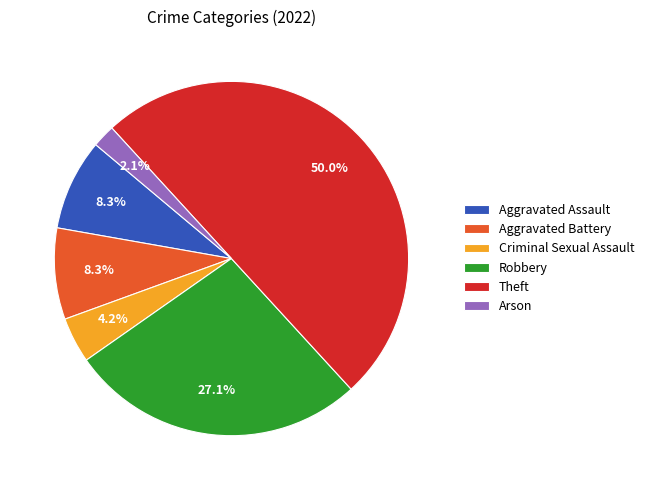

Is Criminal Sexual Assault the majority of the pie?

No